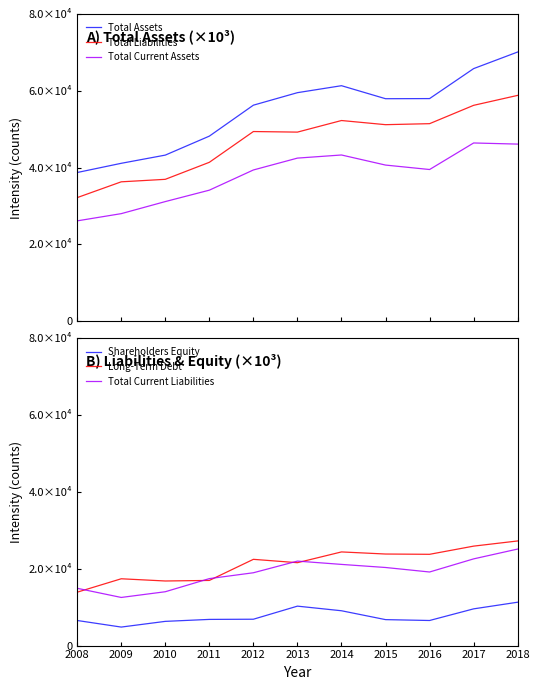

Which series has the largest total across all categories?

Total Assets